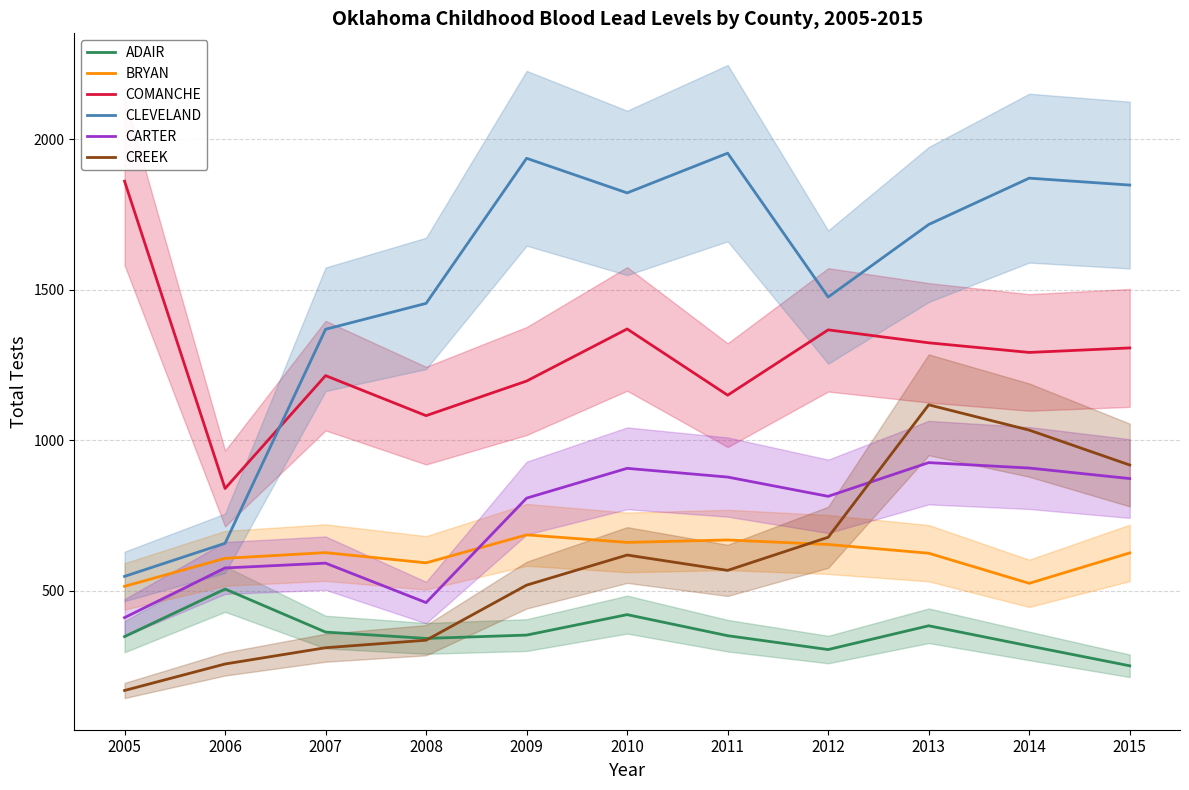

How many series are shown in this chart?

6